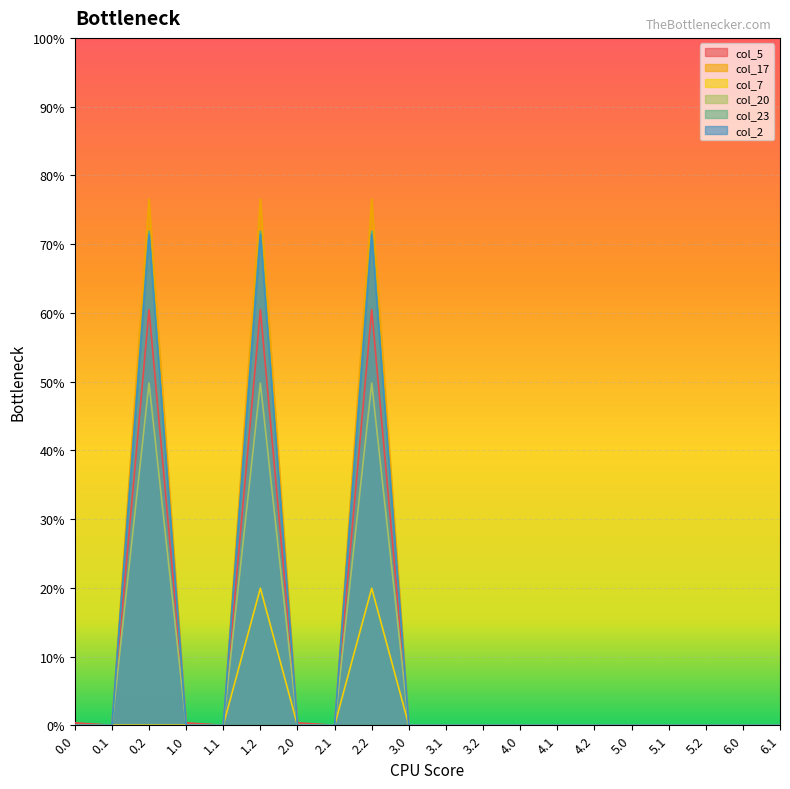

Where is the first local maximum for col_23?

0.2